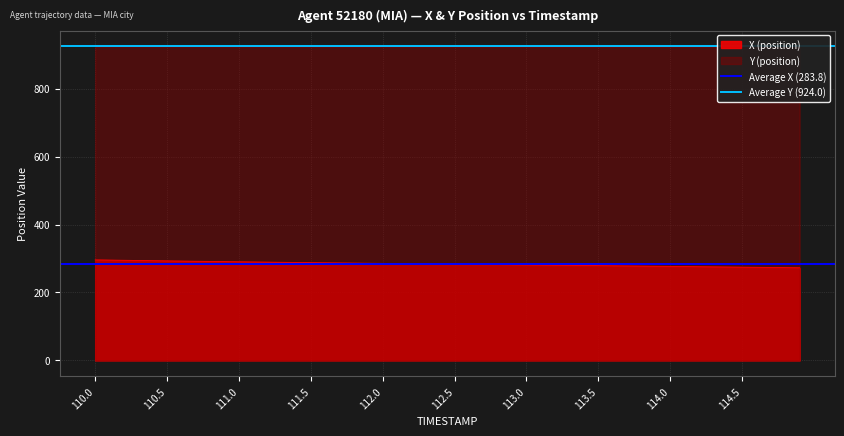

Is it true that Average X (283.8) equals 388.6 at 110.0?

False